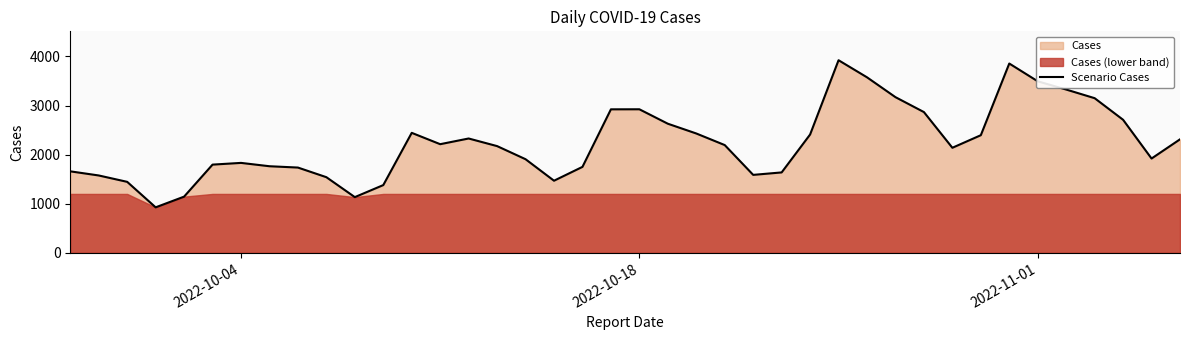

What is the minimum value for Scenario Cases?

927